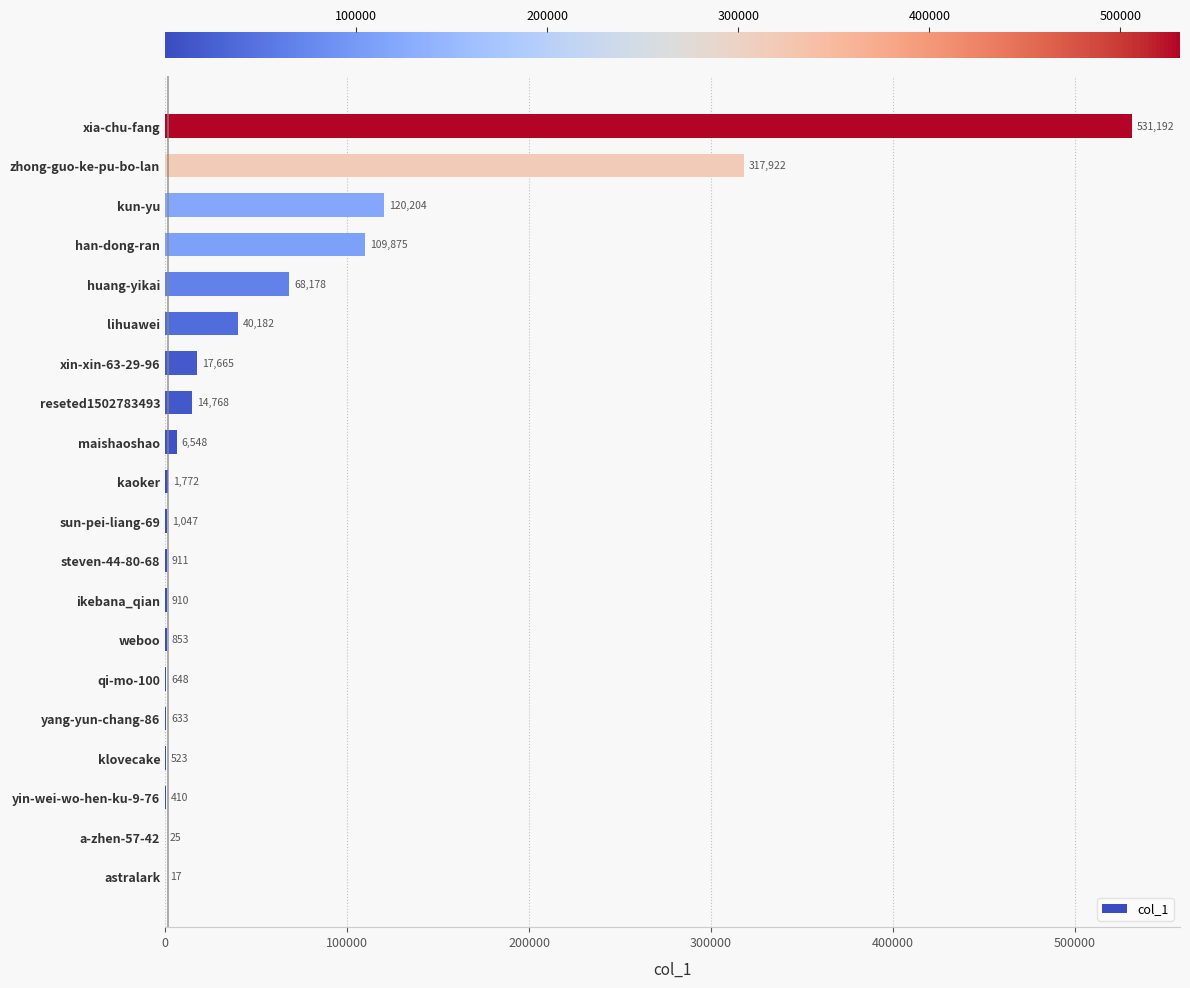

Reading top to bottom, extract all data points from this chart.

xia-chu-fang=531192	zhong-guo-ke-pu-bo-lan=317922	kun-yu=120204	han-dong-ran=109875	huang-yikai=68178	lihuawei=40182	xin-xin-63-29-96=17665	reseted1502783493=14768	maishaoshao=6548	kaoker=1772	sun-pei-liang-69=1047	steven-44-80-68=911	ikebana_qian=910	weboo=853	qi-mo-100=648	yang-yun-chang-86=633	klovecake=523	yin-wei-wo-hen-ku-9-76=410	a-zhen-57-42=25	astralark=17